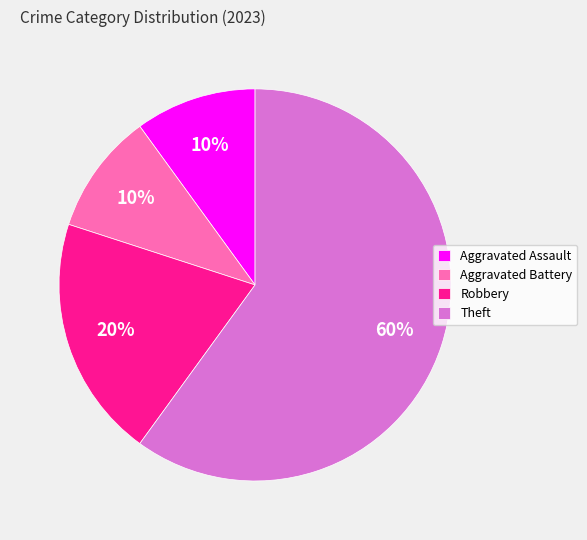

The Theft slice represents 60% of the pie. True or false?

True